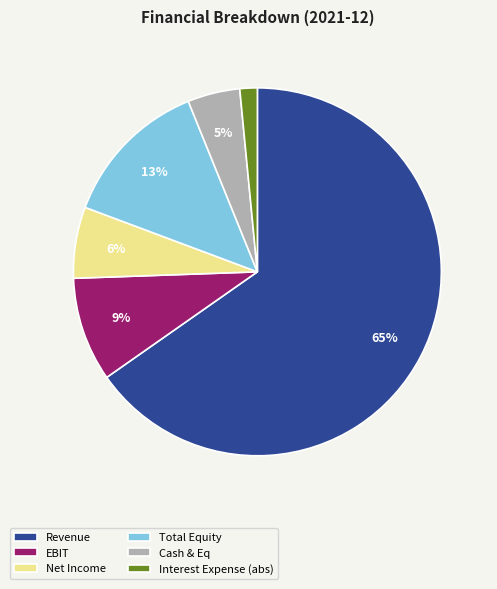

To the nearest percent, what percentage of the pie is Net Income?

6%